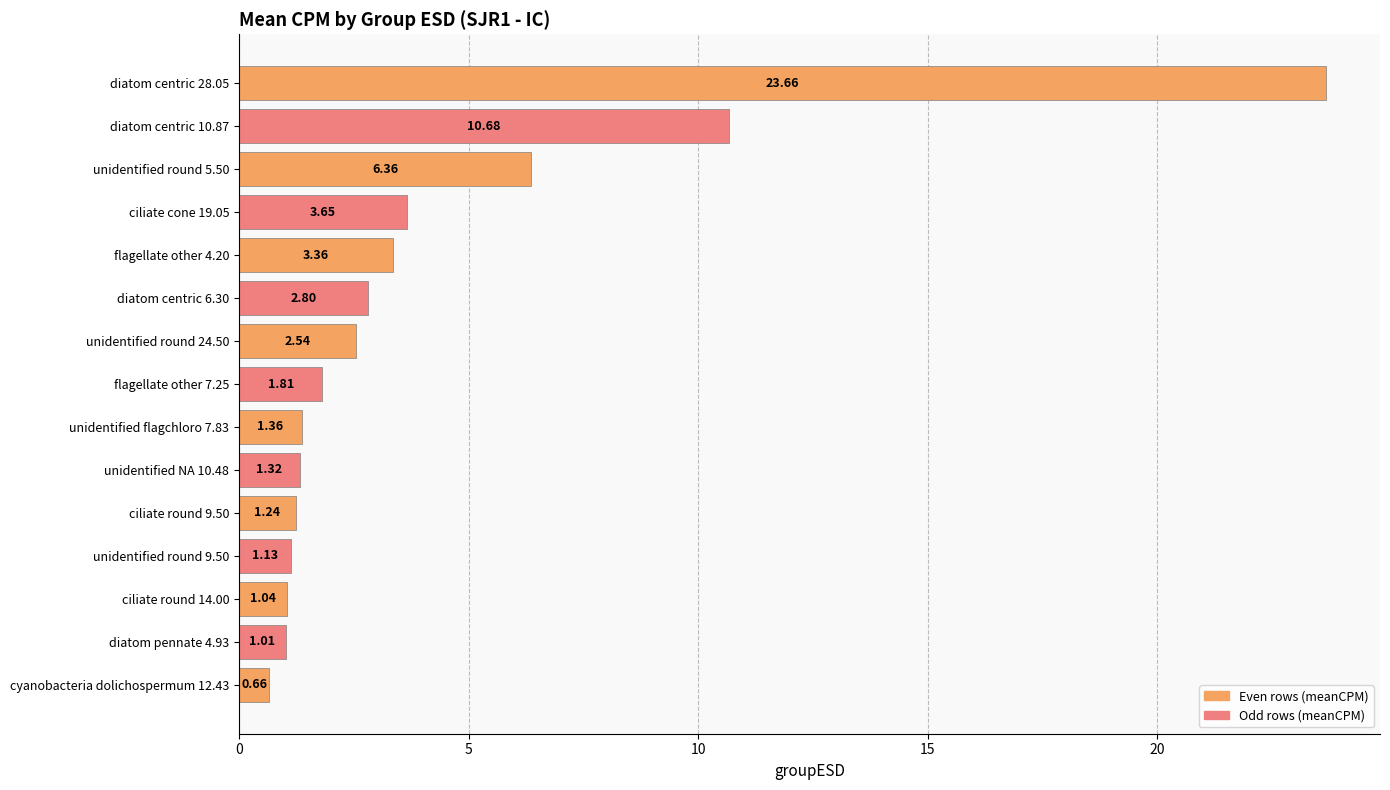

What is the difference between the second highest and second lowest values?

9.7